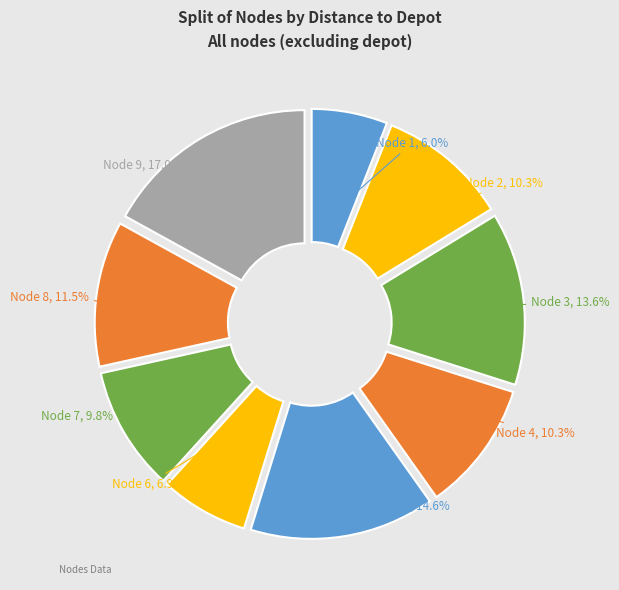

What is the ratio of the value at Node 3 to the value at Node 5?

0.9